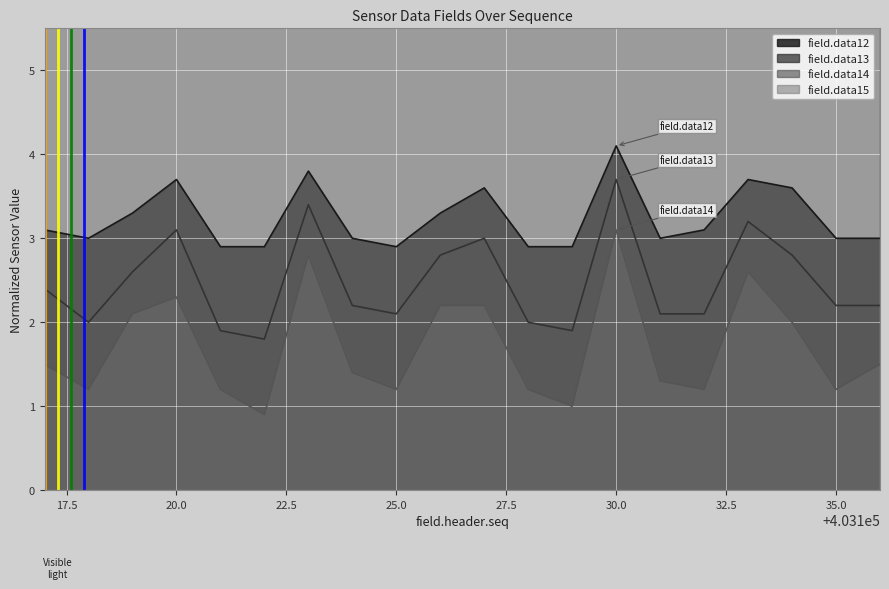

What is the value of the field.data12 point at the 5th from the left?

2.9